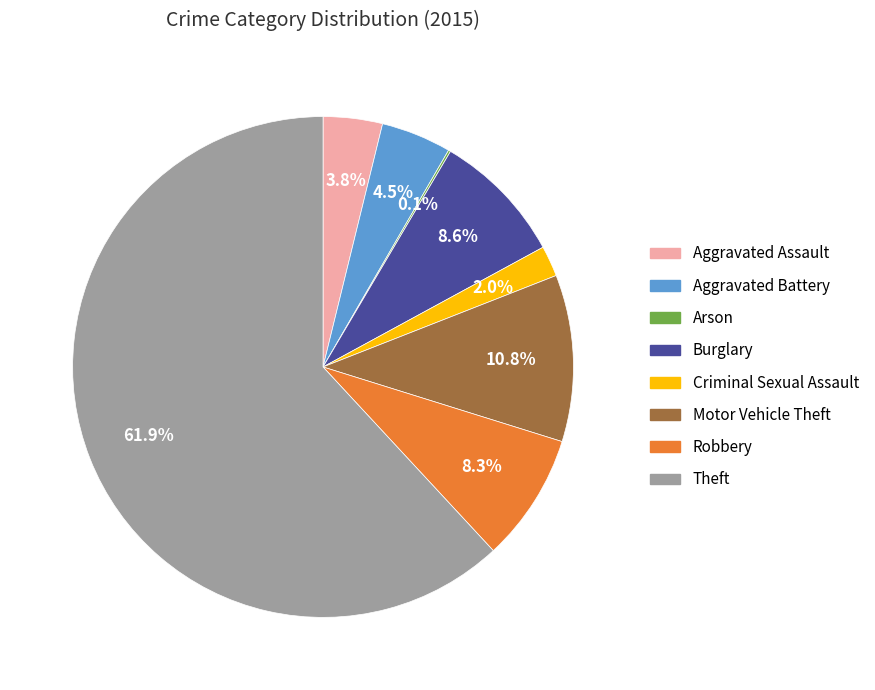

Do Theft and Aggravated Assault together represent more than half of the pie?

Yes